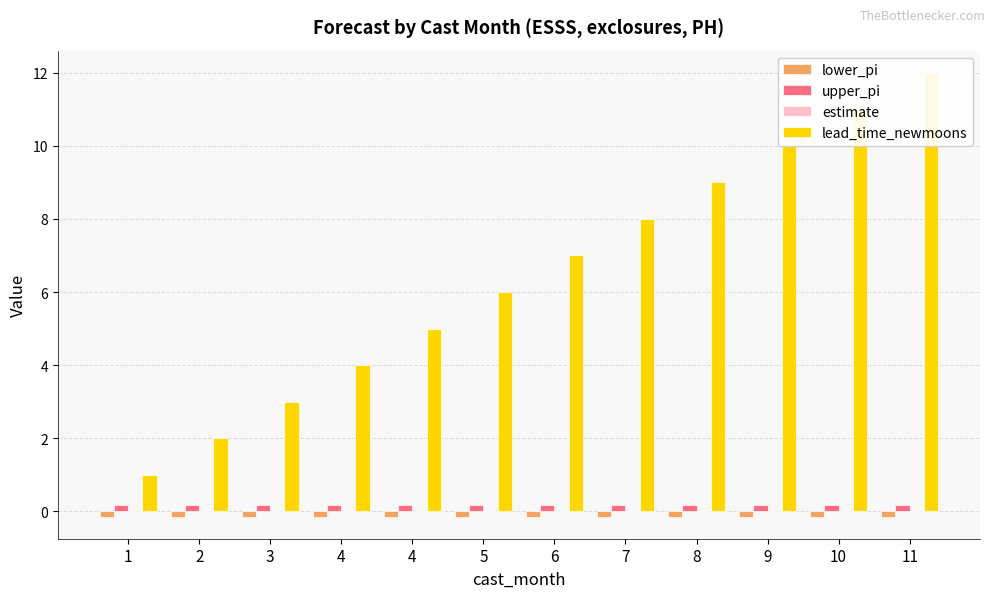

Reading right to left, transcribe all the data shown in this chart.

lower_pi: -0.1	-0.1	-0.1	-0.1	-0.1	-0.1	-0.1	-0.1	-0.1	-0.1	-0.1	-0.1
upper_pi: 0.2	0.2	0.2	0.2	0.2	0.2	0.2	0.2	0.2	0.2	0.2	0.2
estimate: 0.0	0.0	0.0	0.0	0.0	0.0	0.0	0.0	0.0	0.0	0.0	0.0
lead_time_newmoons: 12.0	11.0	10.0	9.0	8.0	7.0	6.0	5.0	4.0	3.0	2.0	1.0